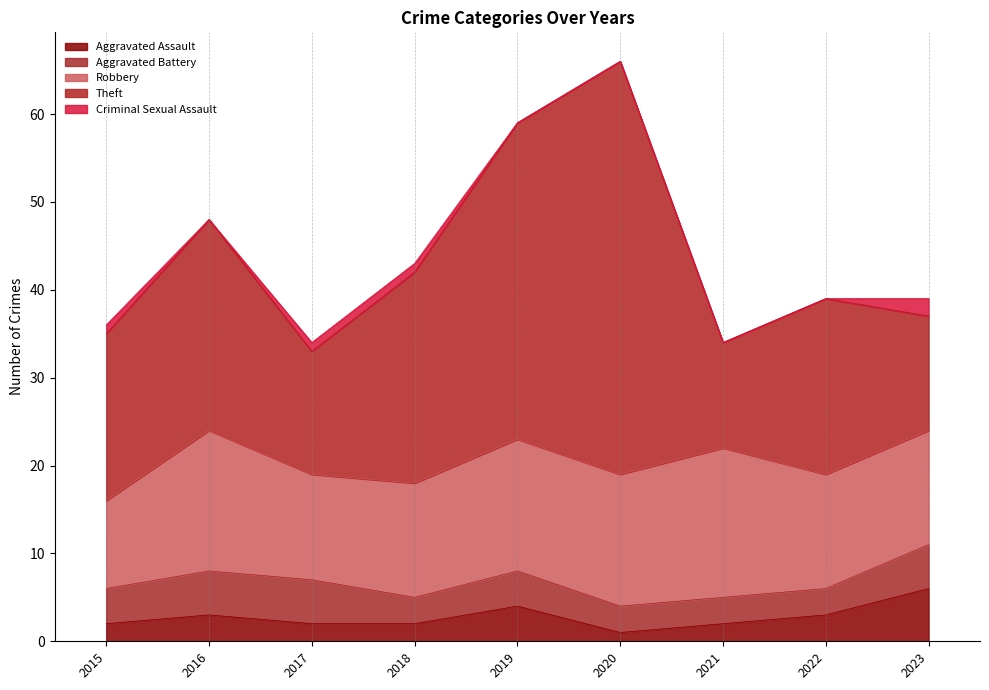

Where is Criminal Sexual Assault nearest to the value 1?

2015